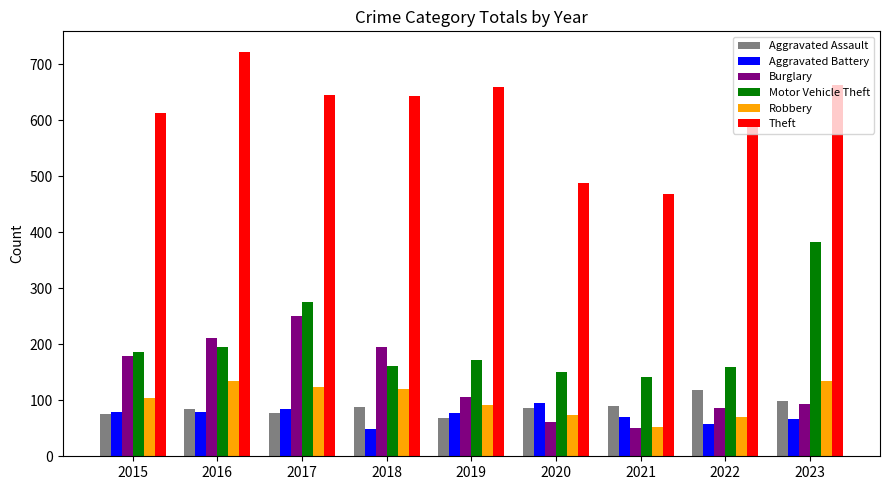

How many values in the Robbery series are below 105?

4